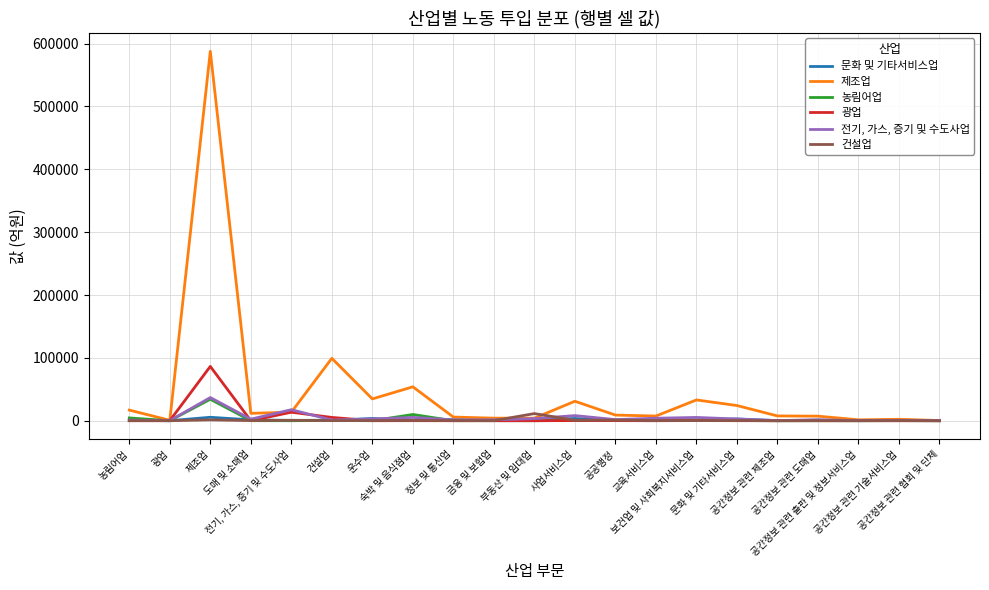

List the labels in order of 전기, 가스, 증기 및 수도사업 value, smallest first.

공간정보 관련 협회 및 단체, 광업, 공간정보 관련 출판 및 정보서비스업, 공간정보 관련 제조업, 공간정보 관련 기술서비스업, 농림어업, 건설업, 정보 및 통신업, 금융 및 보험업, 공간정보 관련 도매업, 공공행정, 도매 및 소매업, 운수업, 문화 및 기타서비스업, 부동산 및 임대업, 교육서비스업, 보건업 및 사회복지서비스업, 숙박 및 음식점업, 사업서비스업, 전기, 가스, 증기 및 수도사업, 제조업